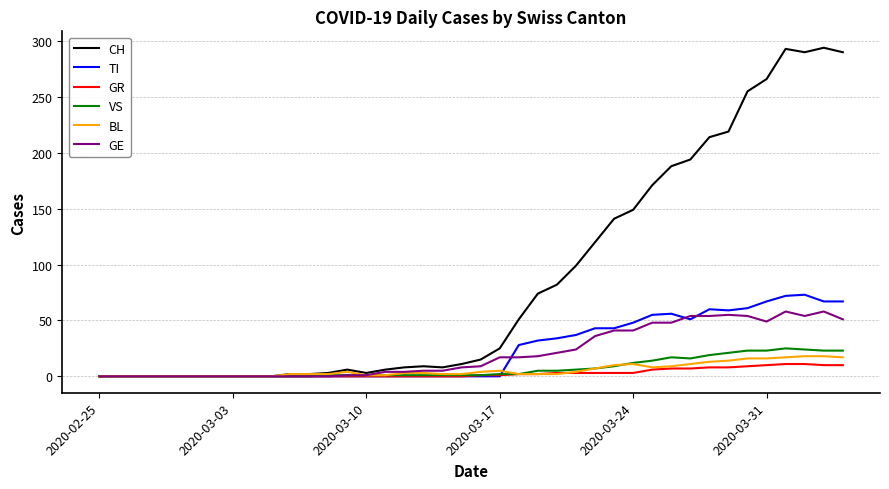

What is the difference between the maximum and minimum values in the TI series?

73